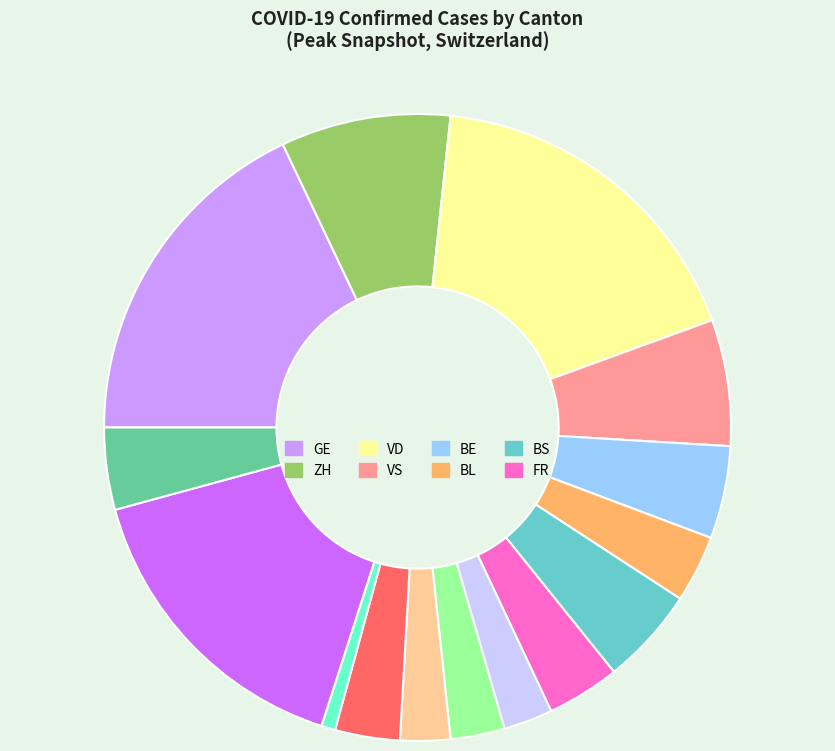

Does any single category account for the majority?

No